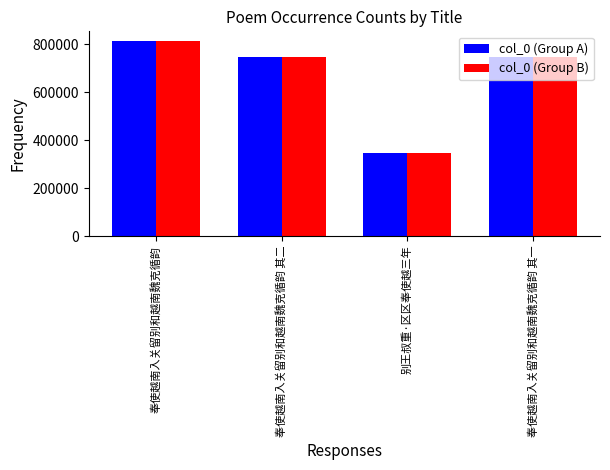

True or false: col_0 (Group A) has a value of 1248089 at 奉使越南入关留别和越南魏克循韵 其二.

False